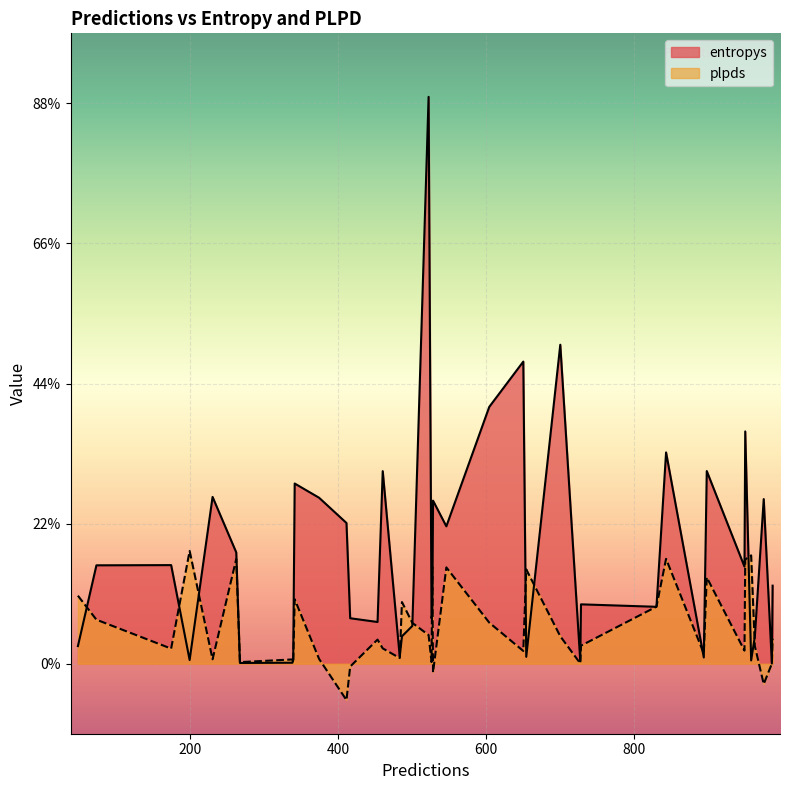

How many interior local valleys does the plpds series have?

13